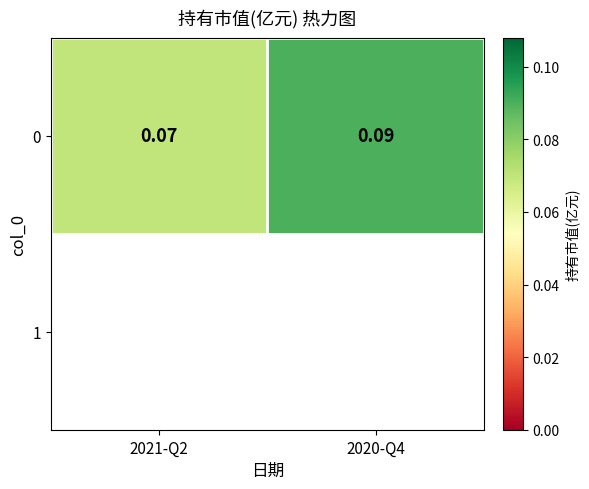

What is the greatest value displayed?

0.1